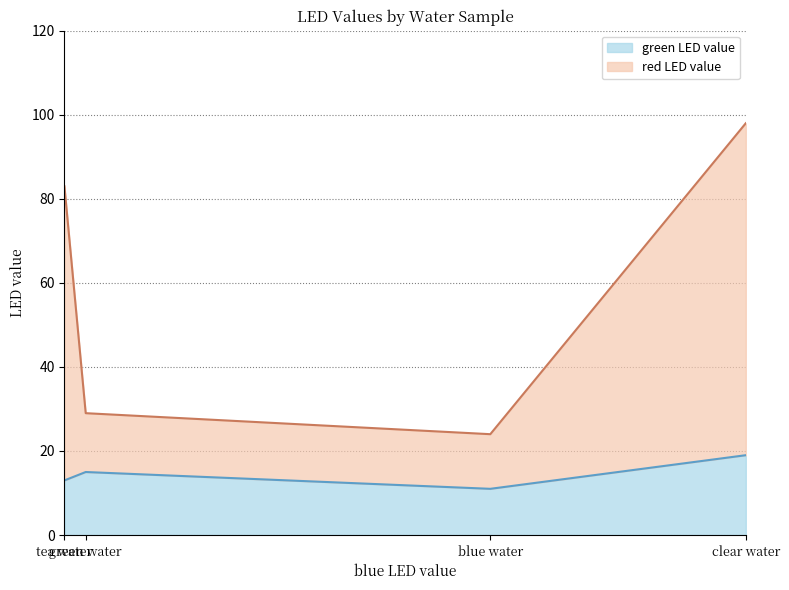

Which category has the highest value across all series?

clear water